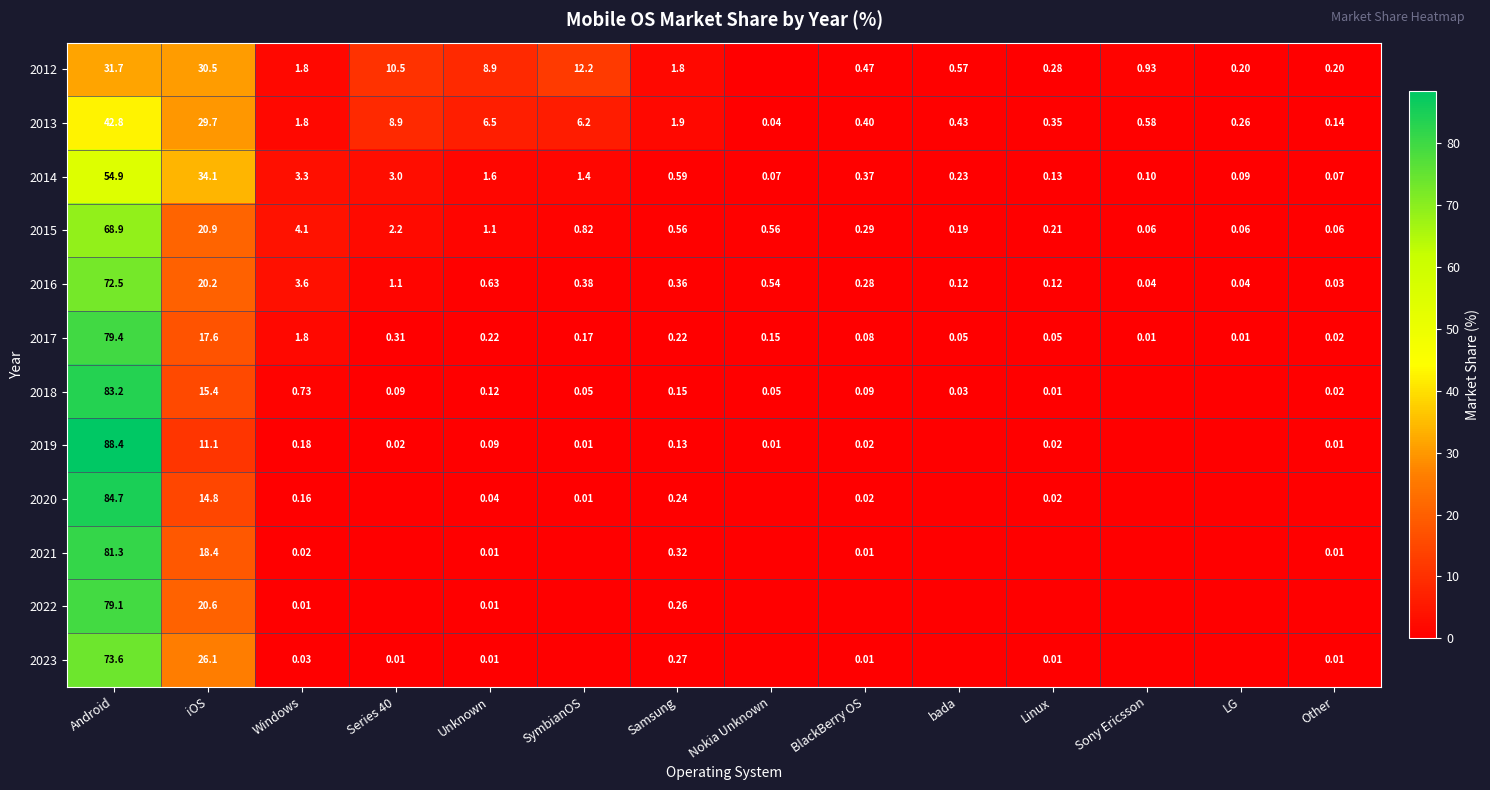

Is the value of 2014 at LG greater than the value of 2015 at LG?

Yes